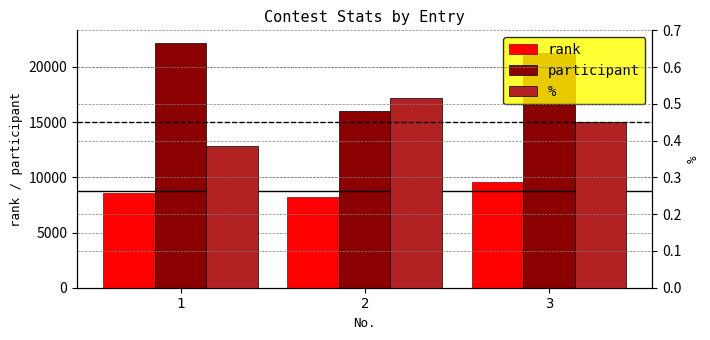

List the labels in order of participant value, smallest first.

2, 3, 1